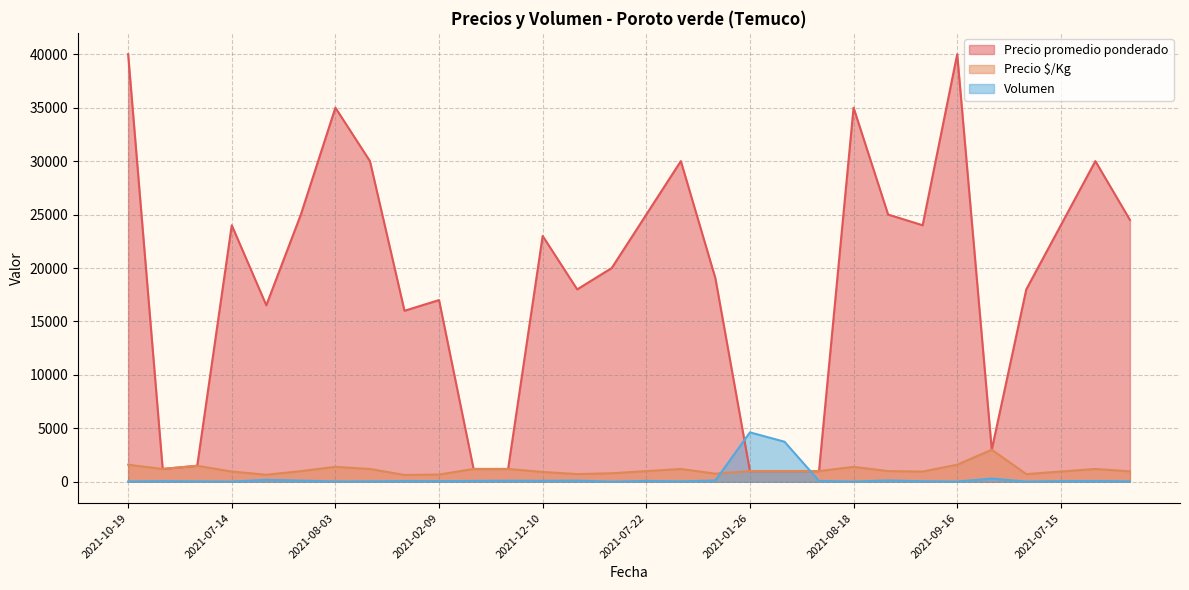

What is the label of the 23rd point from the left?

2021-12-02